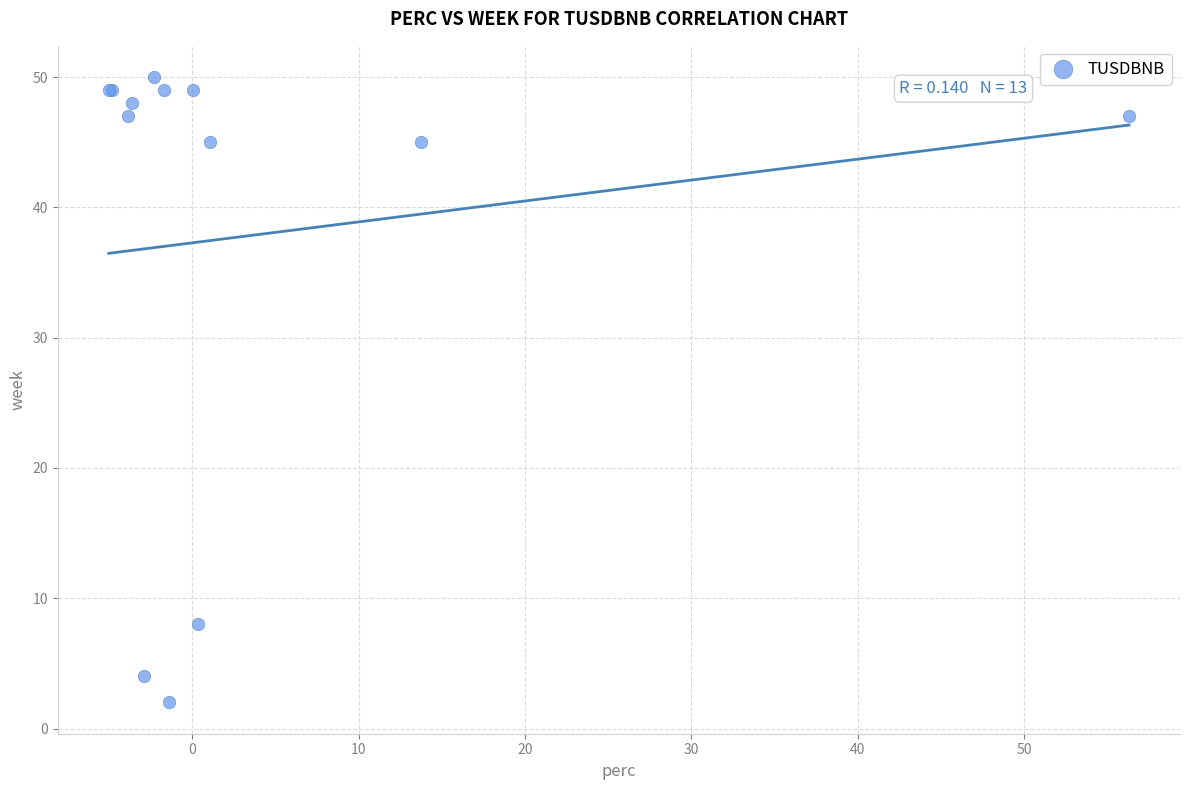

What Y value in the scatter plot is closest to 26?

8